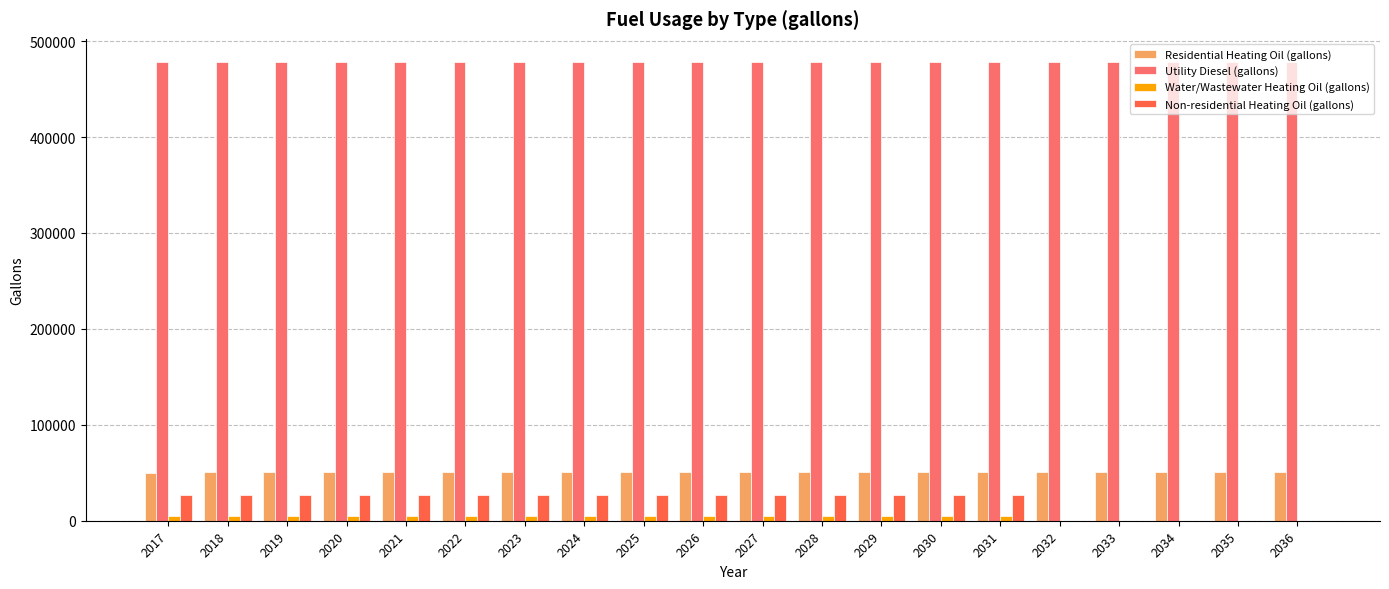

What is the sum of the Utility Diesel (gallons) values at 2033 and 2036?

956814.2